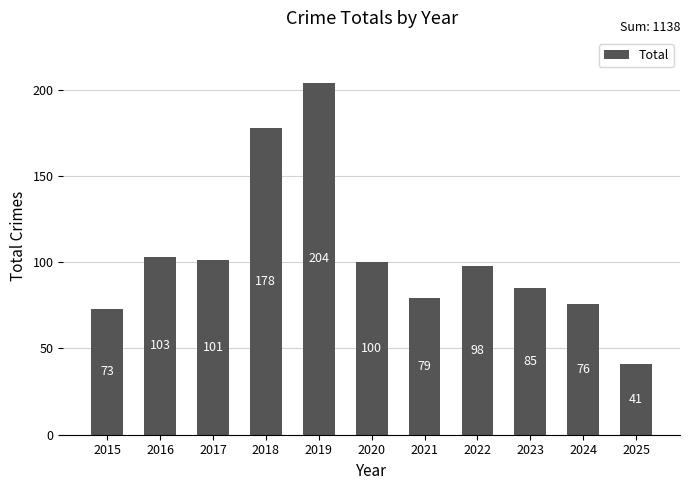

What is the difference between the values at 2021 and 2022?

19